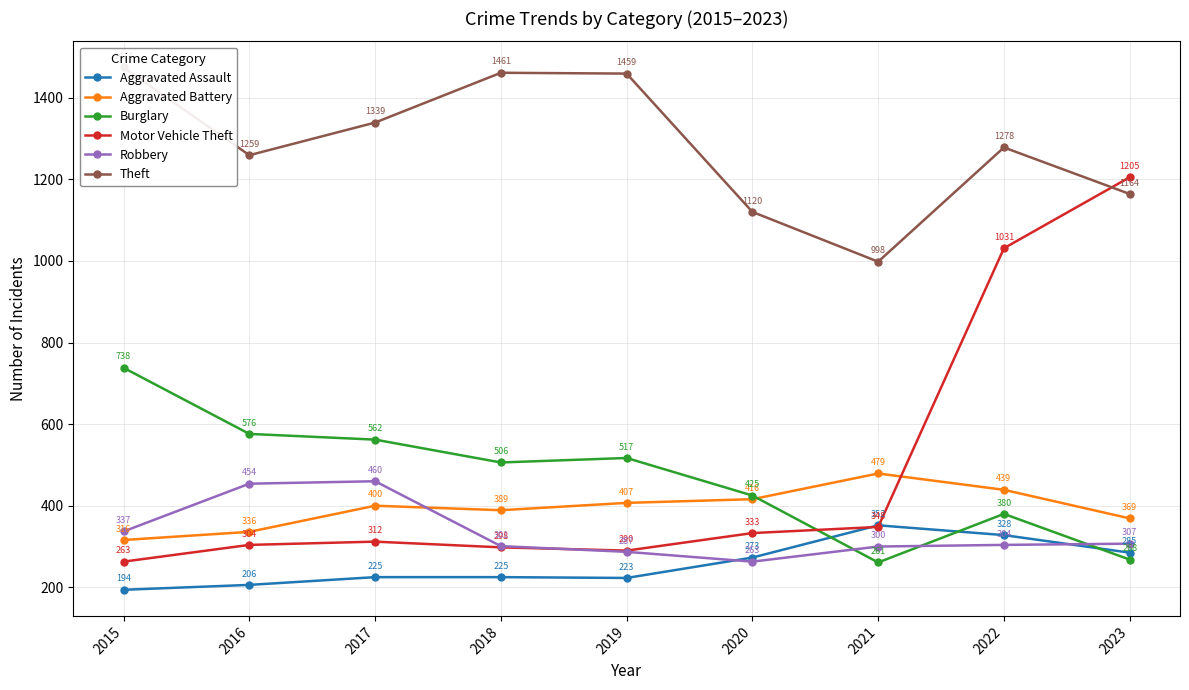

What is the difference between the Aggravated Assault values at 2017 and 2016?

19